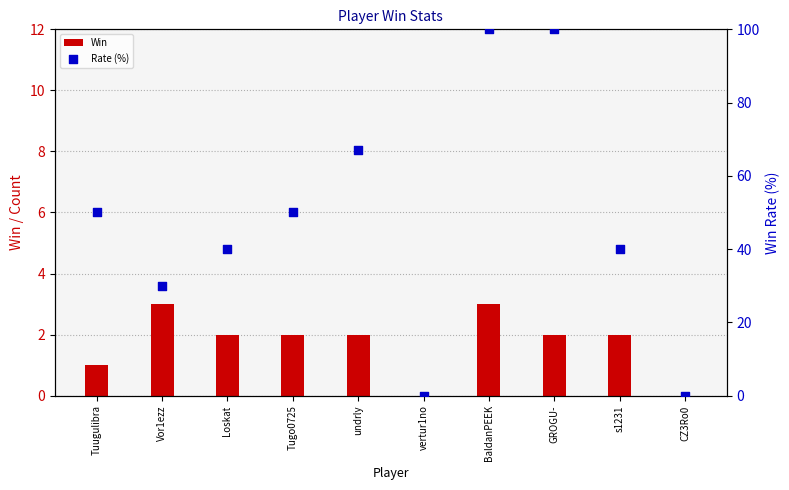

Is the value of Rate (%) at vertur1no greater than the value of Win at BaldanPEEK?

No